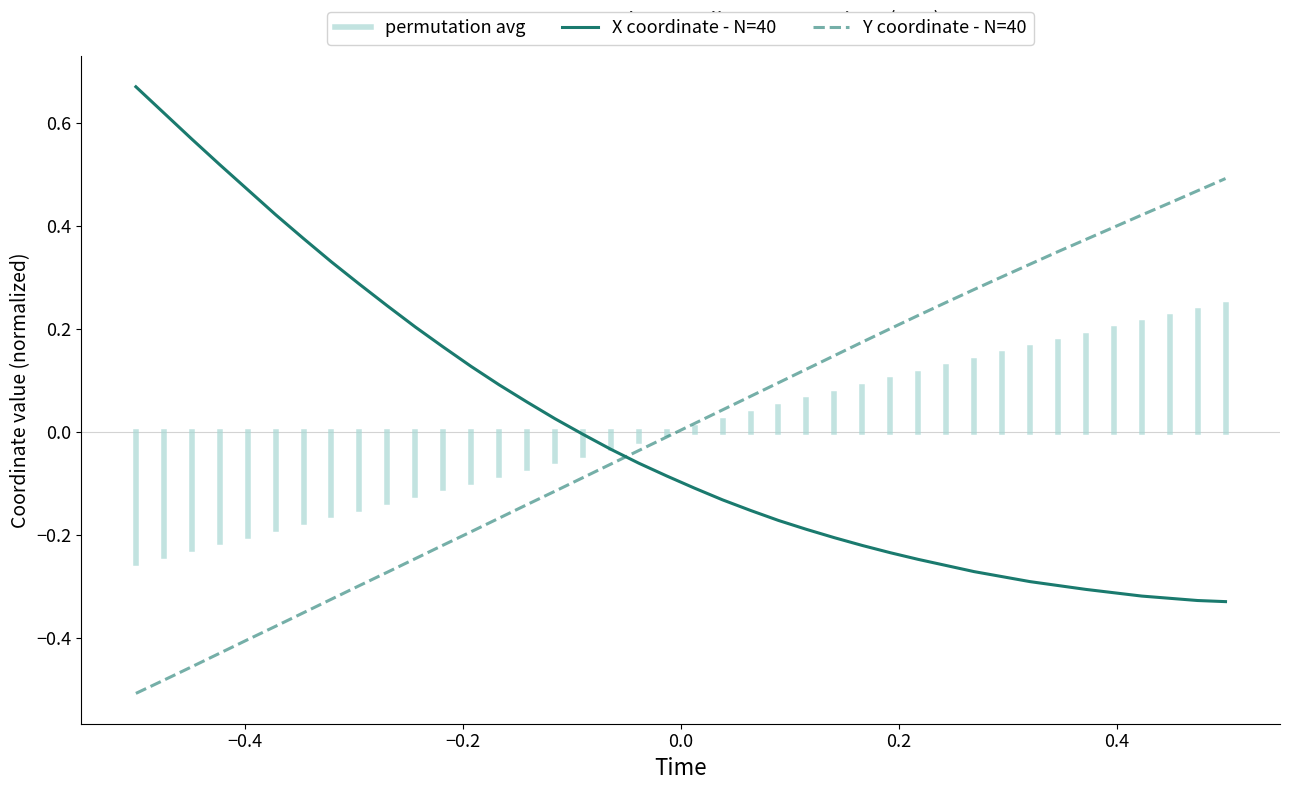

How many categories are shown in the chart?

40